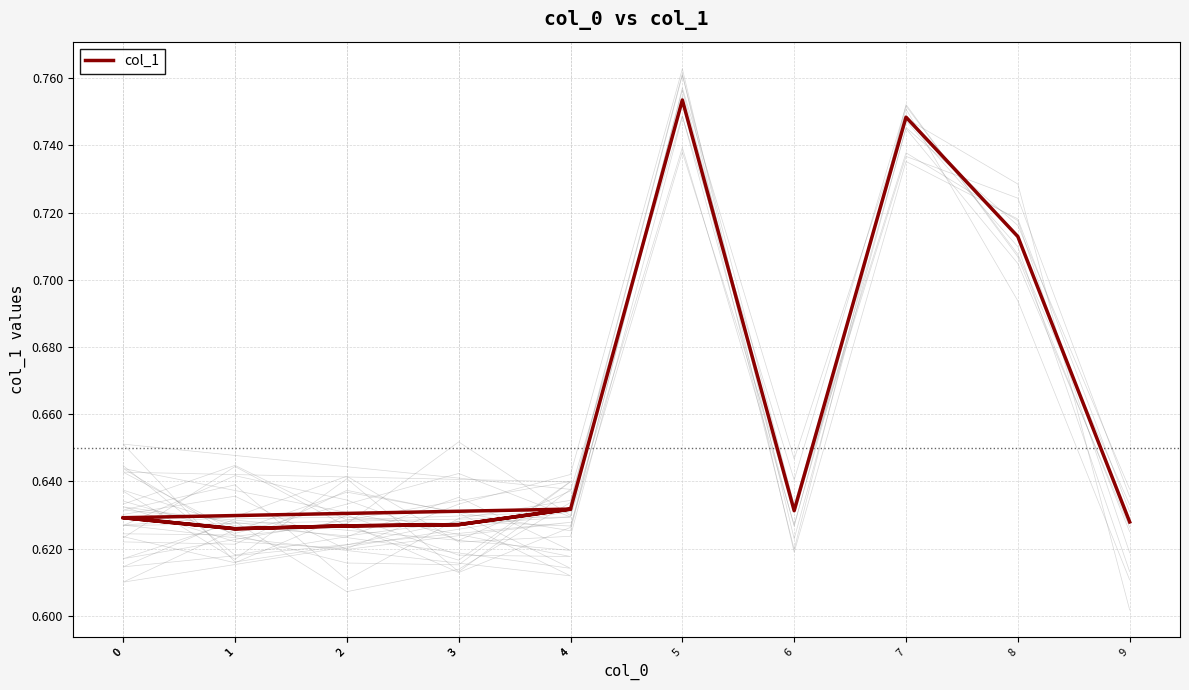

What is the average value?

0.7